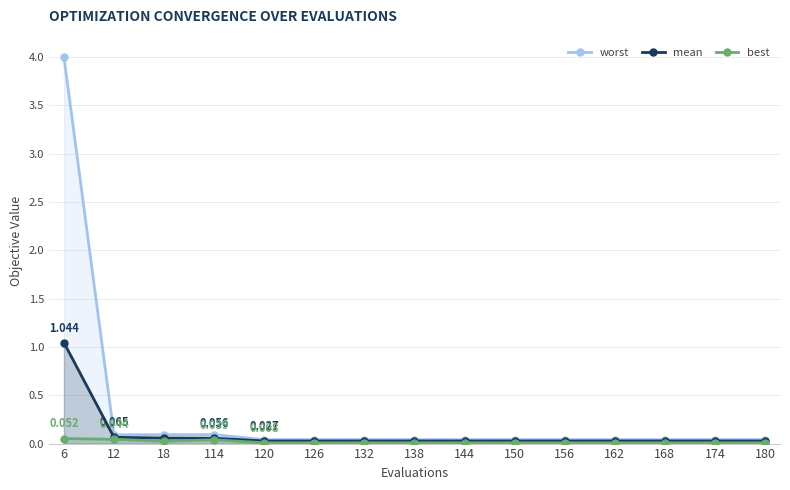

True or false: mean has a value of 0.4 at 6.

False